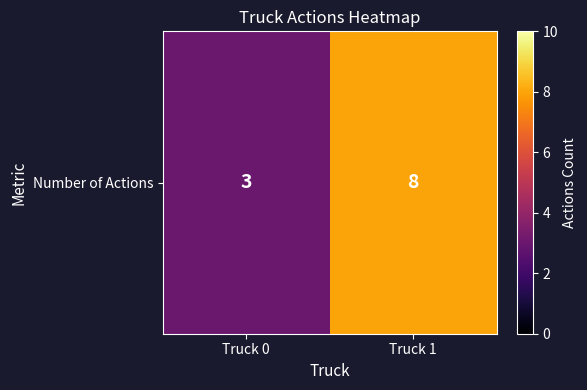

At which category does the chart reach its peak across all series?

Truck 1